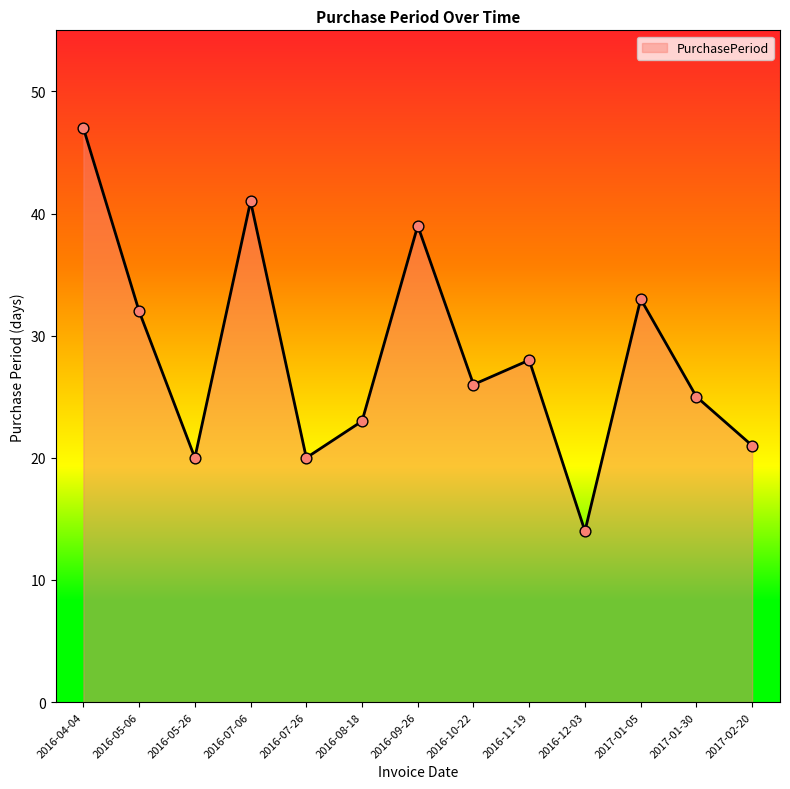

Between 2016-05-06 and 2017-02-20, which is larger?

2016-05-06